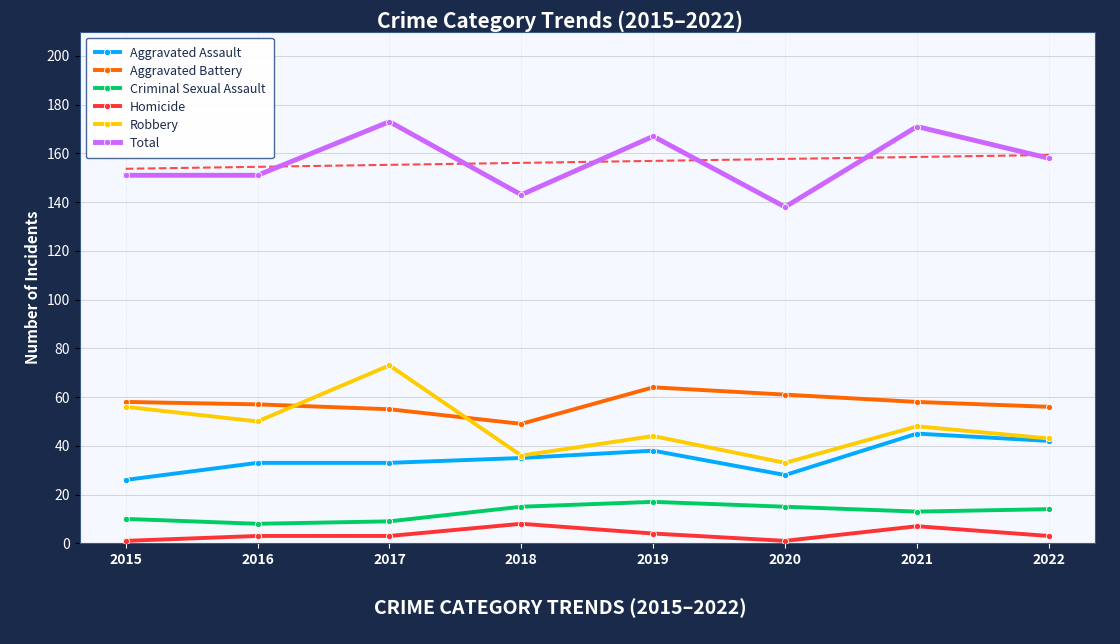

List the labels in order of Criminal Sexual Assault value, smallest first.

2016, 2017, 2015, 2021, 2022, 2018, 2020, 2019